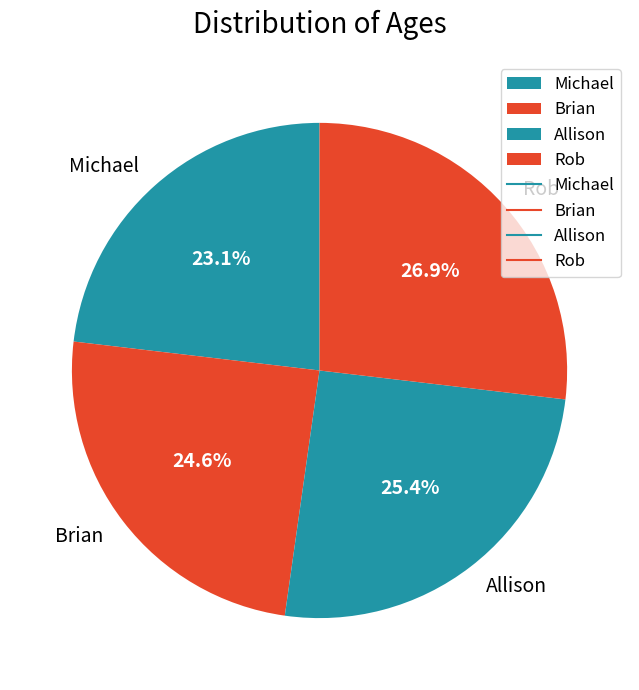

To the nearest percent, what percentage of the pie is Rob?

27%